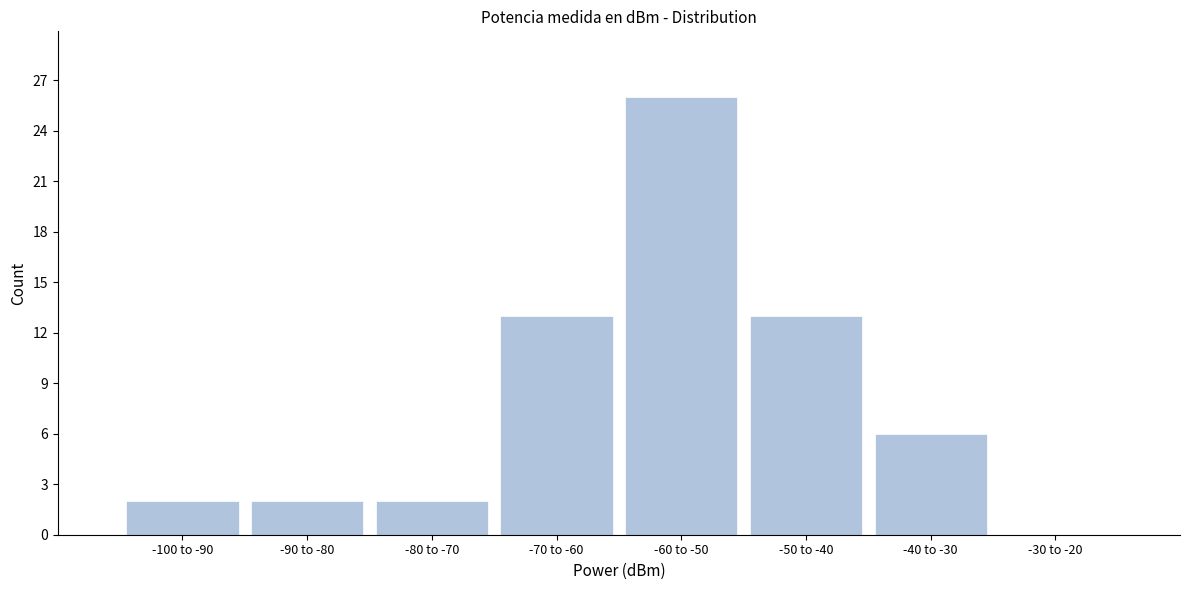

Reading left to right, list all the values displayed in this chart.

-100 to -90=2	-90 to -80=2	-80 to -70=2	-70 to -60=13	-60 to -50=26	-50 to -40=13	-40 to -30=6	-30 to -20=0